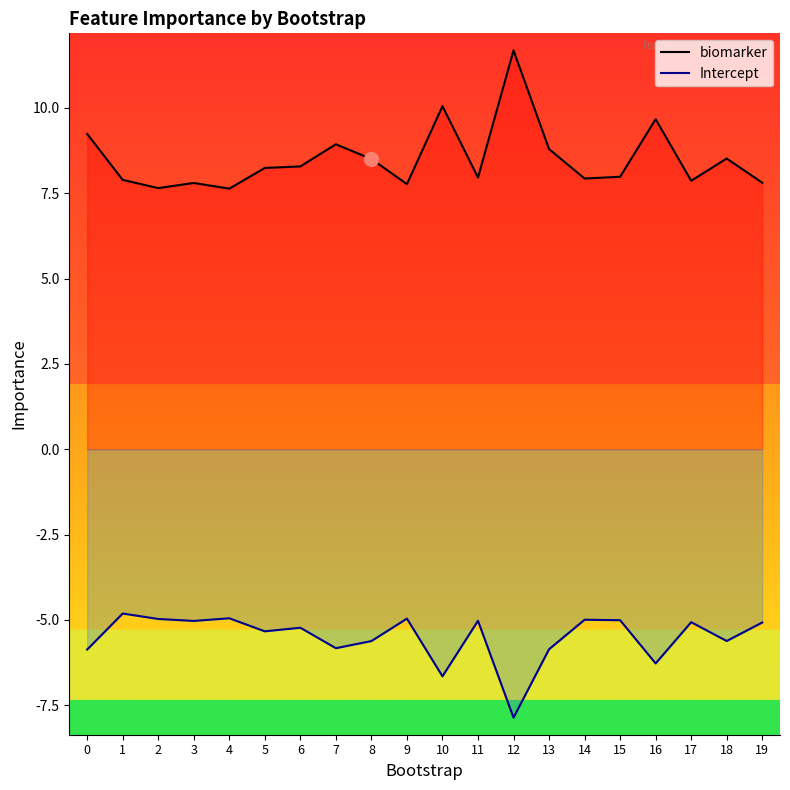

The value of biomarker at 15 is 8.0. True or false?

True